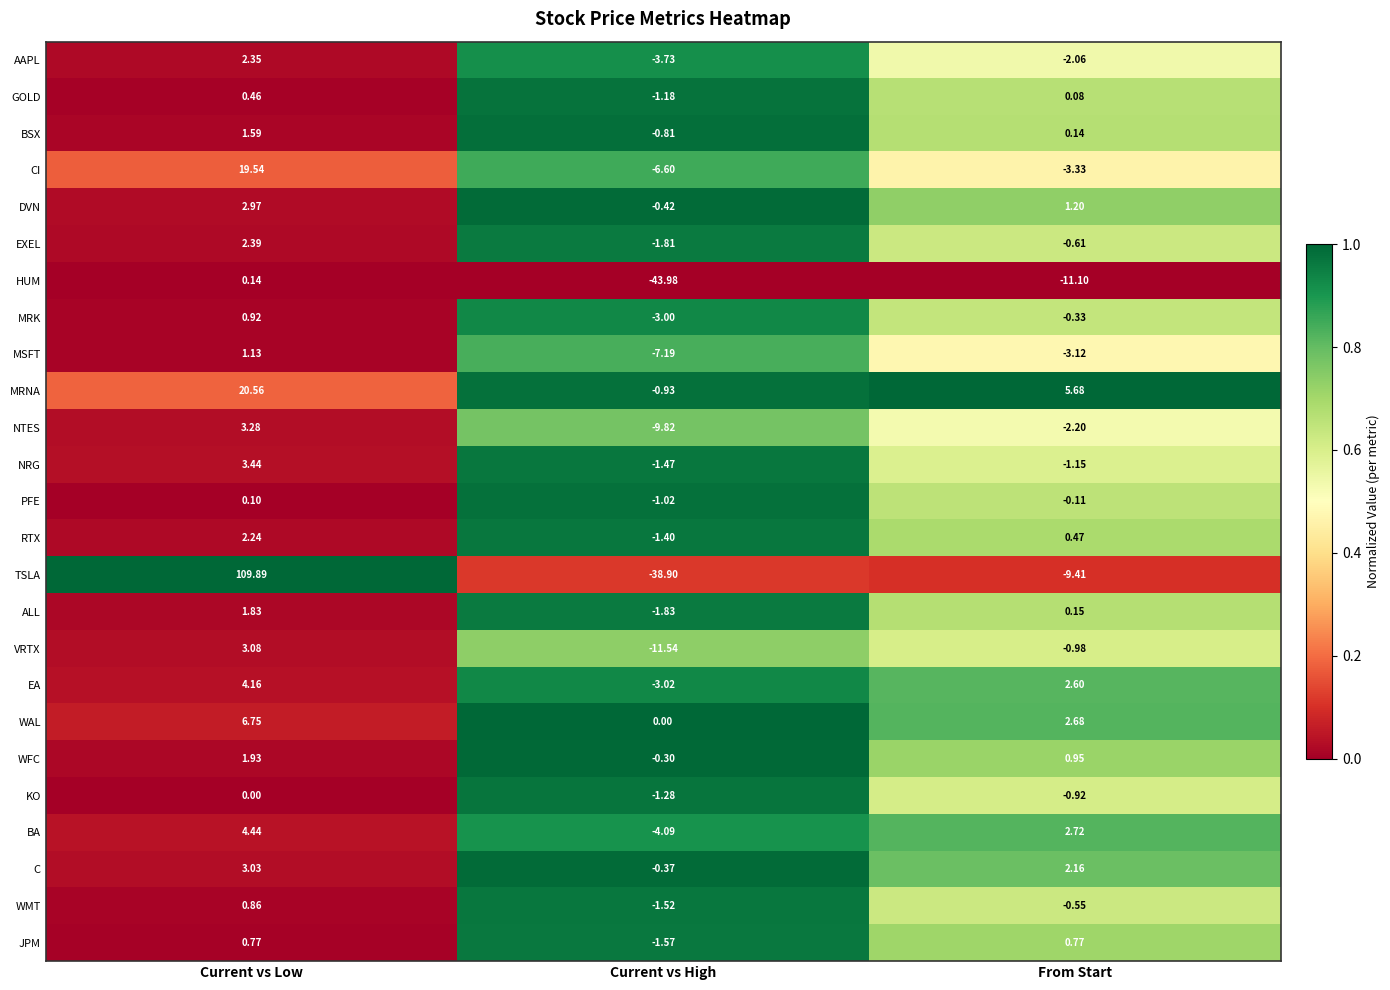

Which category has the highest value in the NRG series?

Current vs Low